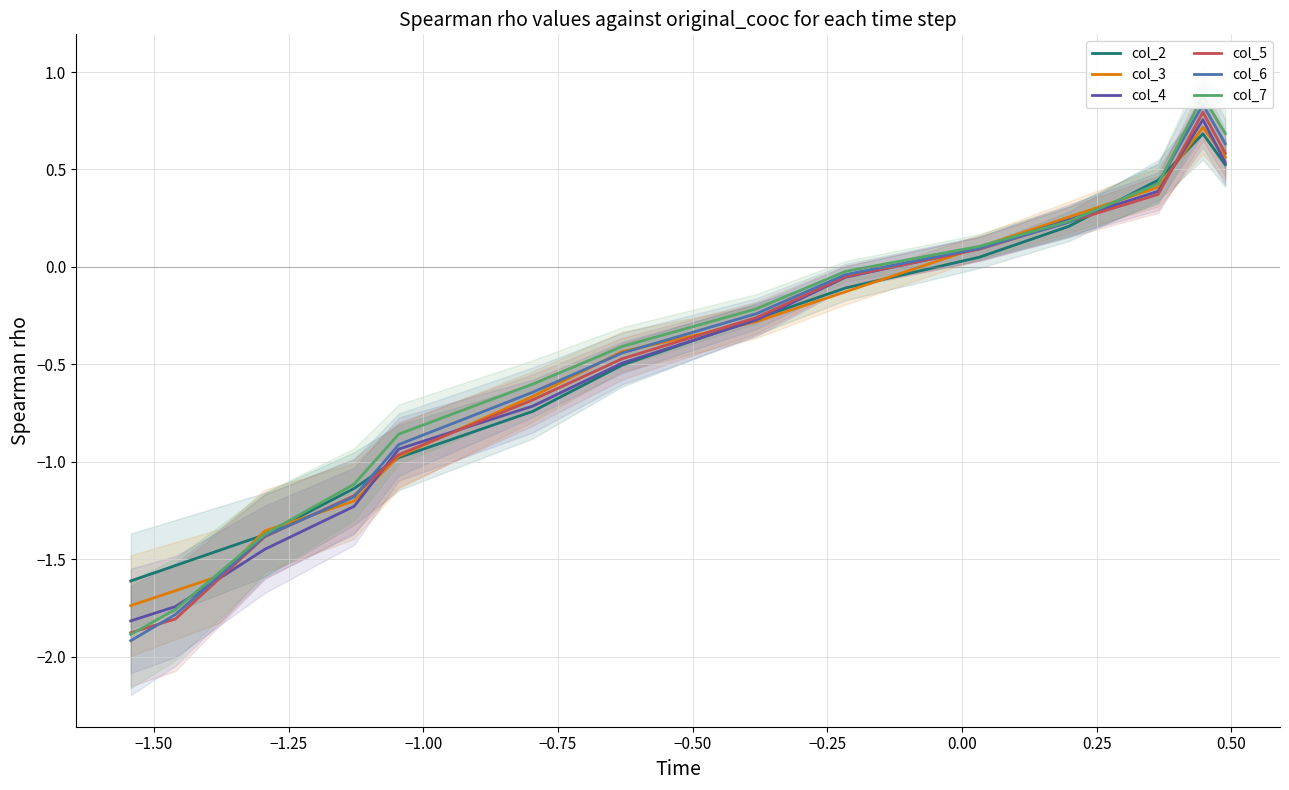

What is the sum of all col_2 values?

-7.8